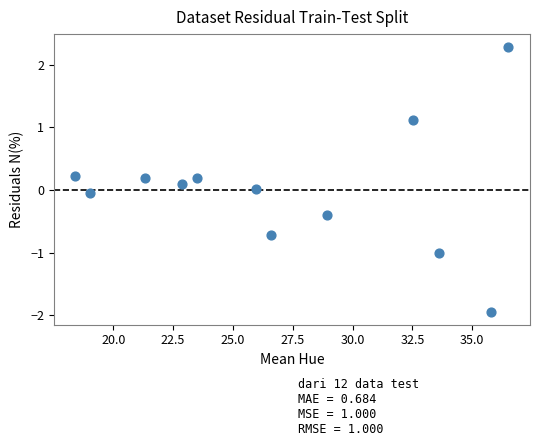

What is the range of X values (max minus min)?

18.1